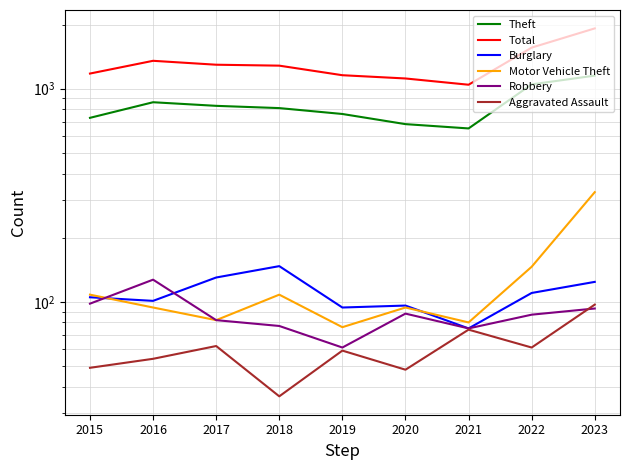

Is the value of Motor Vehicle Theft at 2015 greater than the value of Burglary at 2021?

Yes